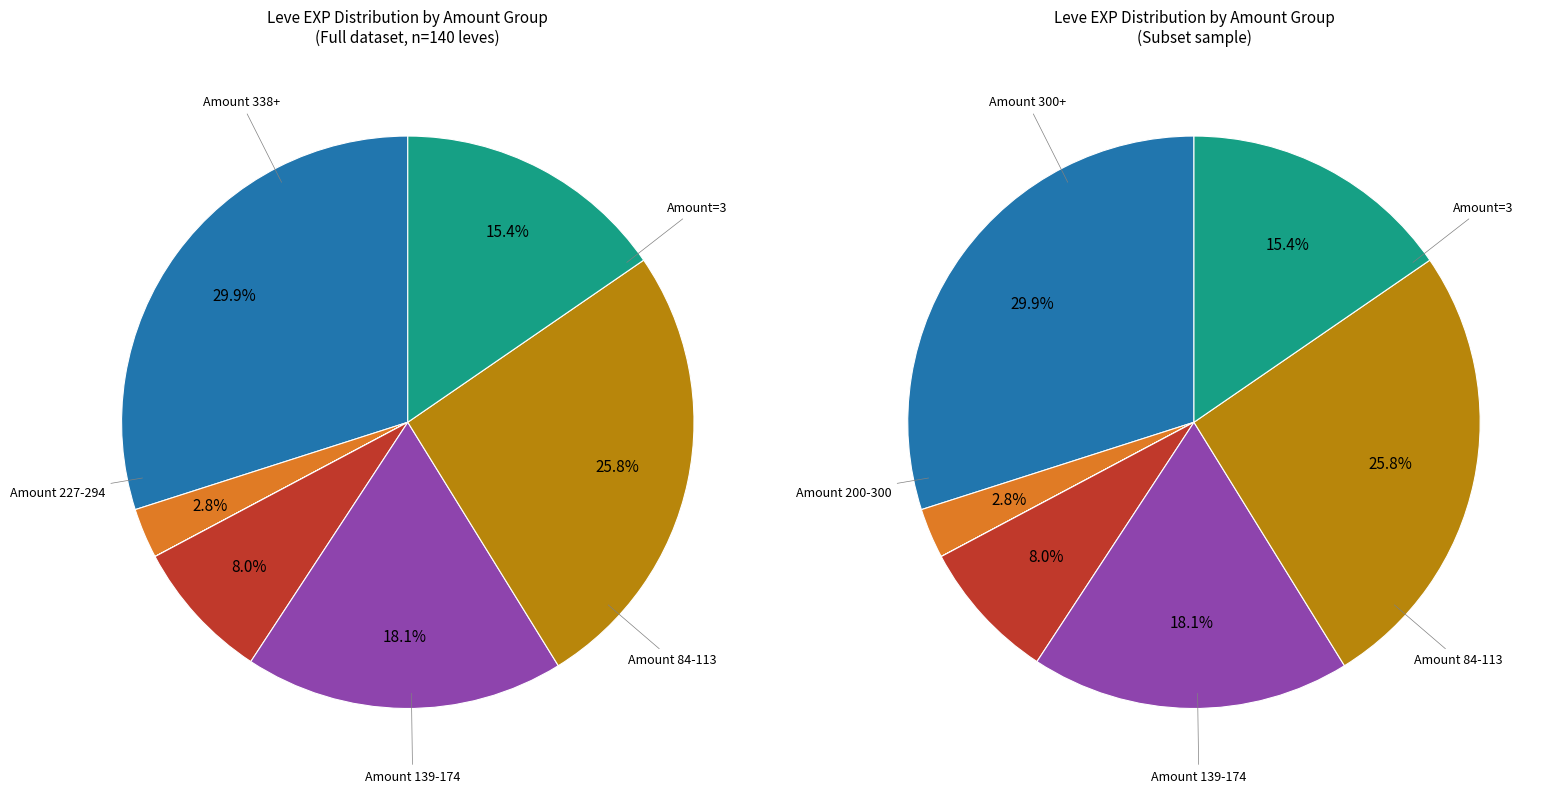

Does any single category account for the majority?

No